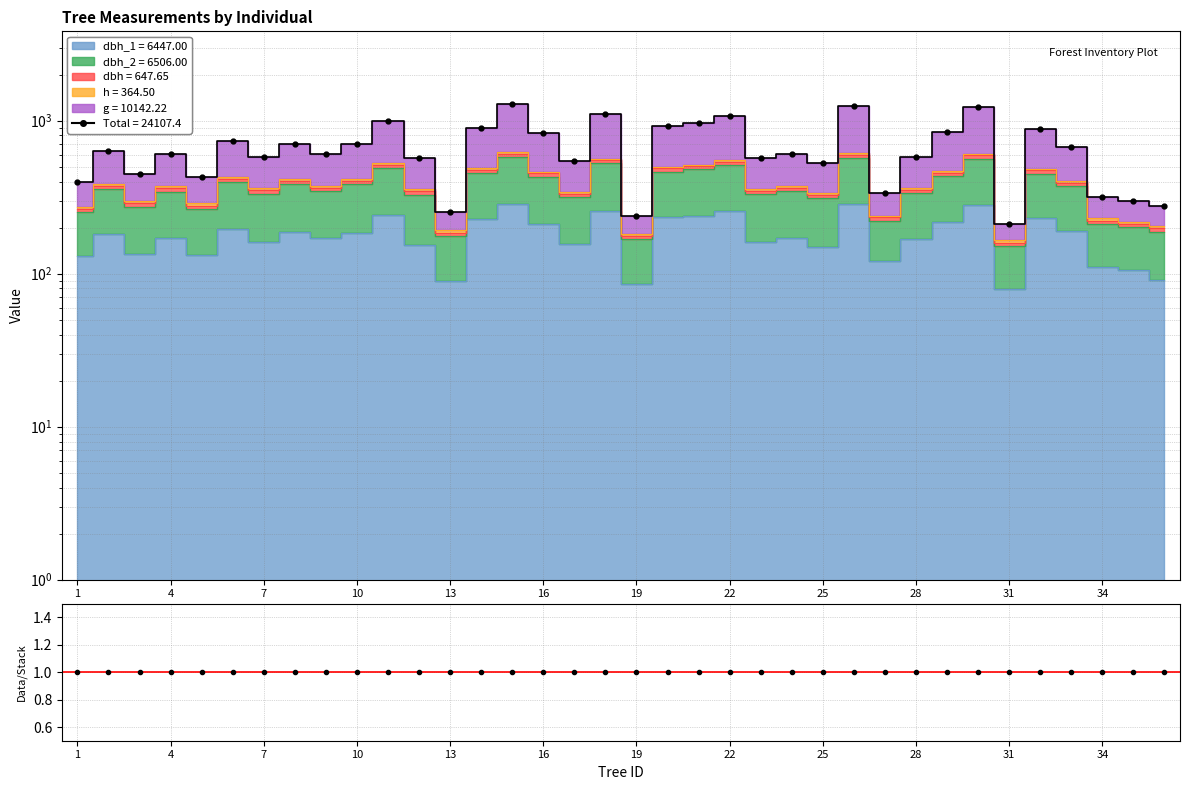

Which label corresponds to the smallest value in the chart?

1